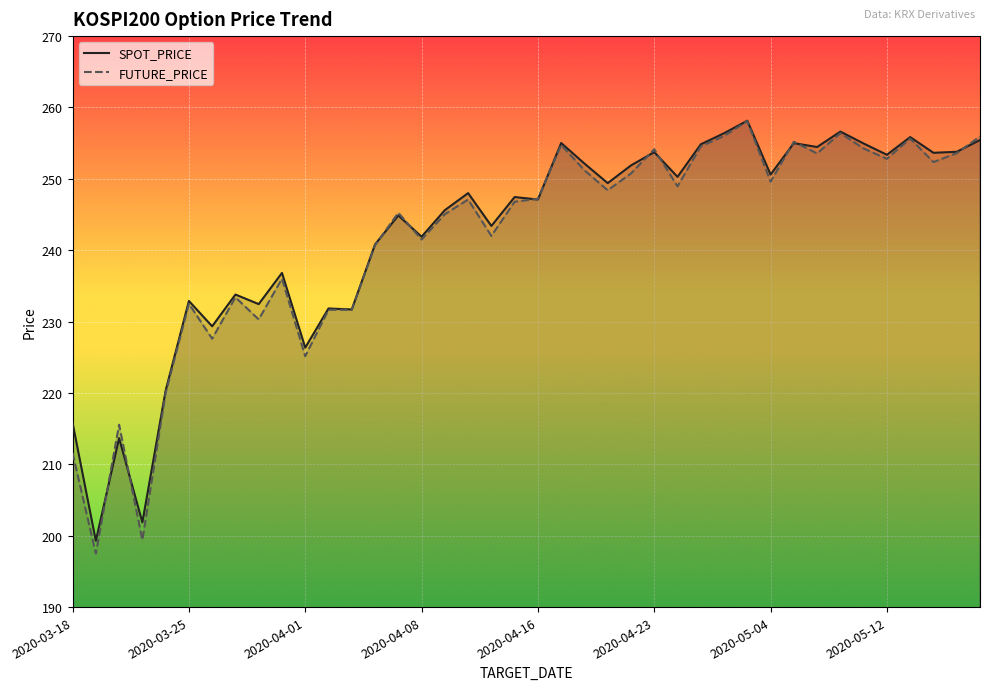

At which category does FUTURE_PRICE reach its first local valley?

2020-03-19